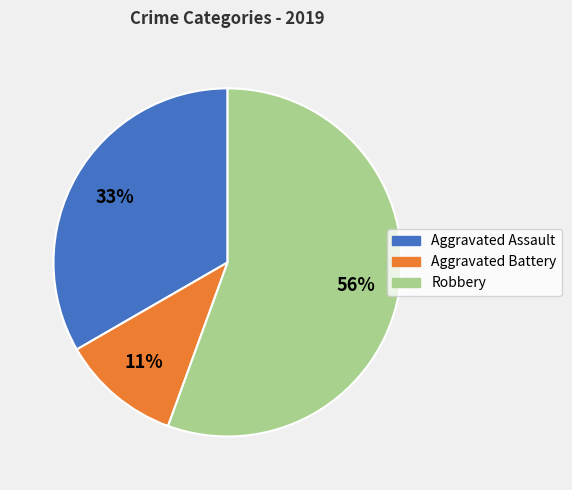

To the nearest percent, what percentage of the pie is Aggravated Battery?

11%